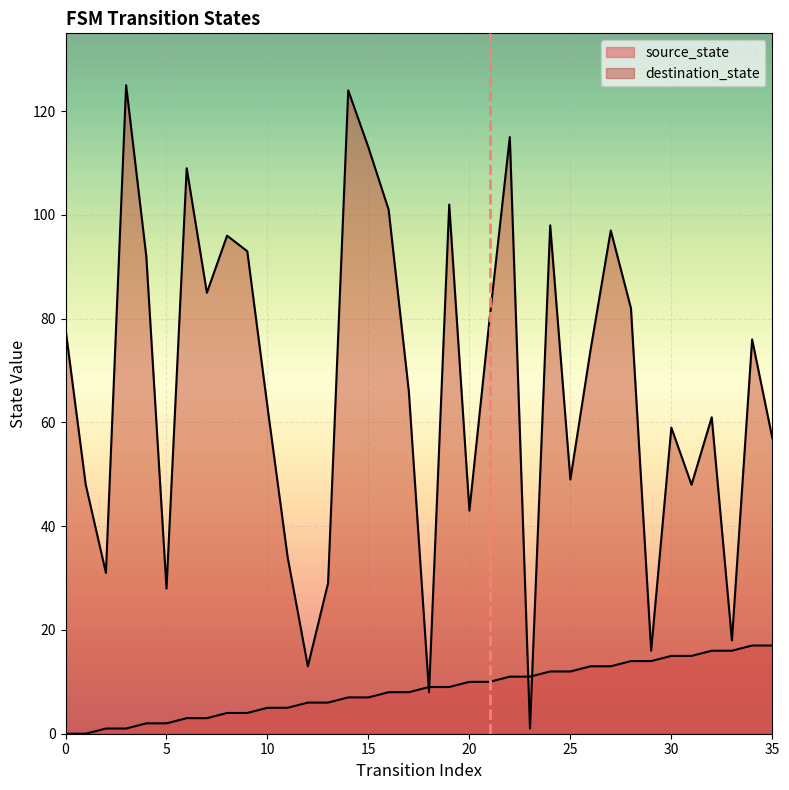

Reading right to left, transcribe all the data shown in this chart.

source_state: 35=17	34=17	33=16	32=16	31=15	30=15	29=14	28=14	27=13	26=13	25=12	24=12	23=11	22=11	21=10	20=10	19=9	18=9	17=8	16=8	15=7	14=7	13=6	12=6	11=5	10=5	9=4	8=4	7=3	6=3	5=2	4=2	3=1	2=1	1=0	0=0
destination_state: 35=57	34=76	33=18	32=61	31=48	30=59	29=16	28=82	27=97	26=74	25=49	24=98	23=1	22=115	21=80	20=43	19=102	18=8	17=66	16=101	15=113	14=124	13=29	12=13	11=34	10=63	9=93	8=96	7=85	6=109	5=28	4=92	3=125	2=31	1=48	0=78